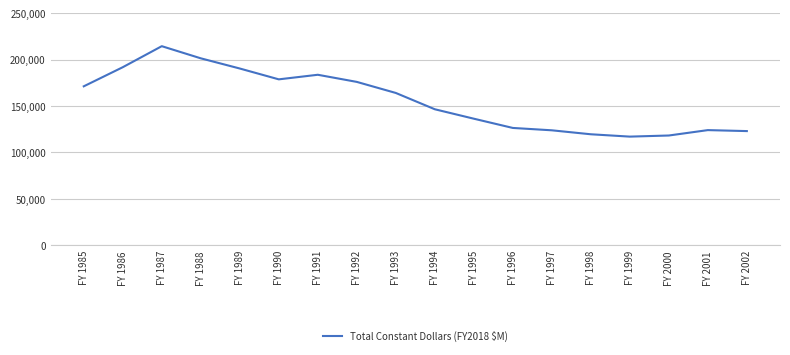

Is it true that the value at FY 1987 is 214372?

True